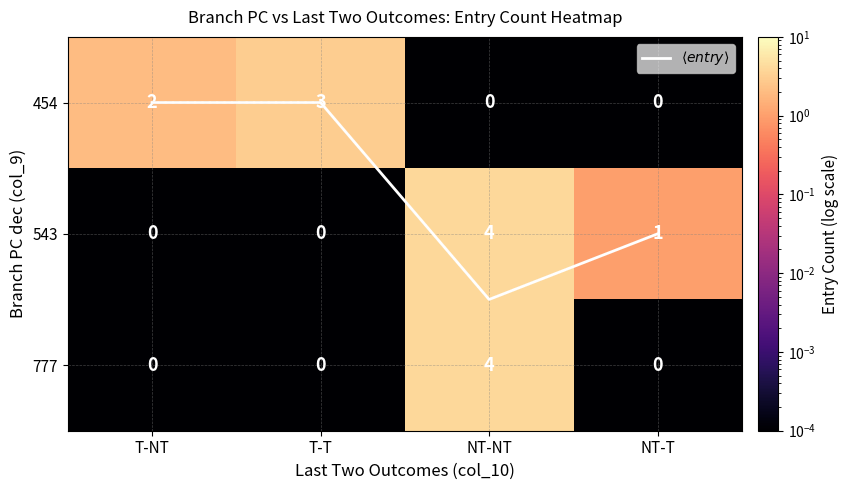

Which label corresponds to the smallest value in the chart?

T-T